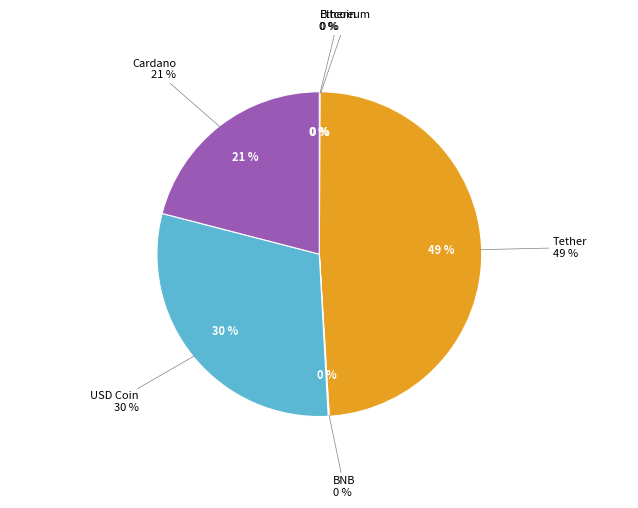

To the nearest percent, what percentage of the pie is USD Coin?

30%